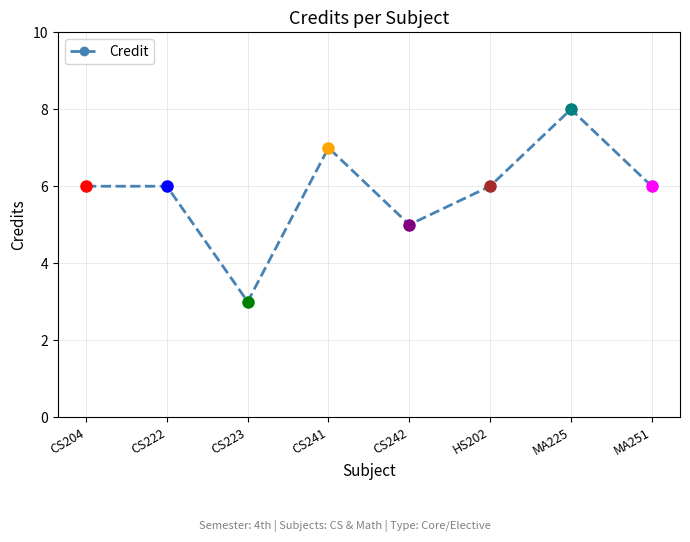

Count the number of categories in the chart.

8